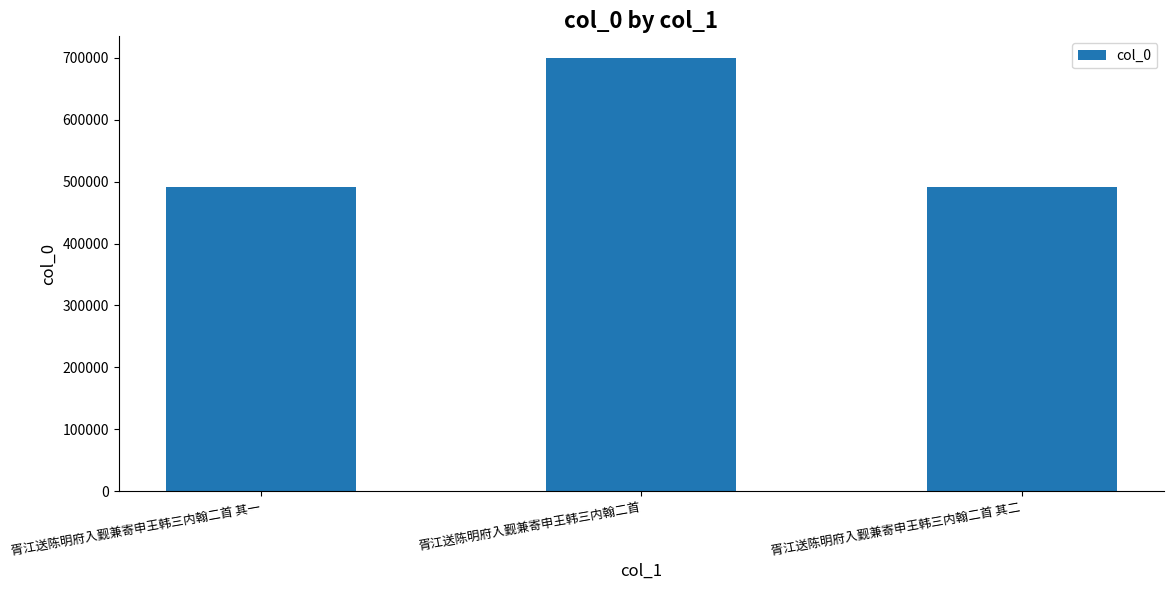

Does the chart contain stacked bars?

No